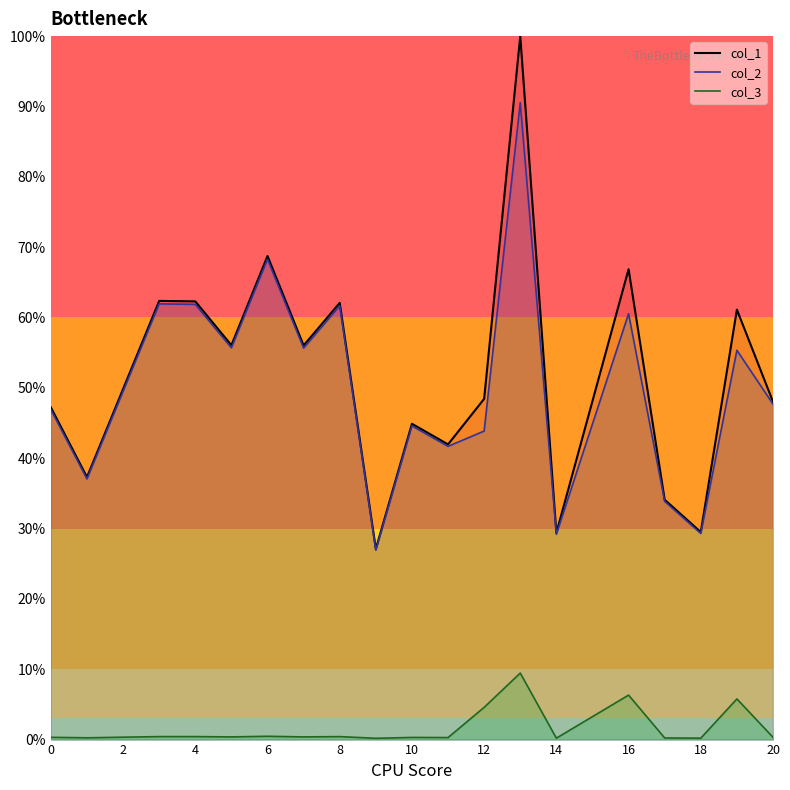

True or false: col_2 and col_3 cross at least once.

False